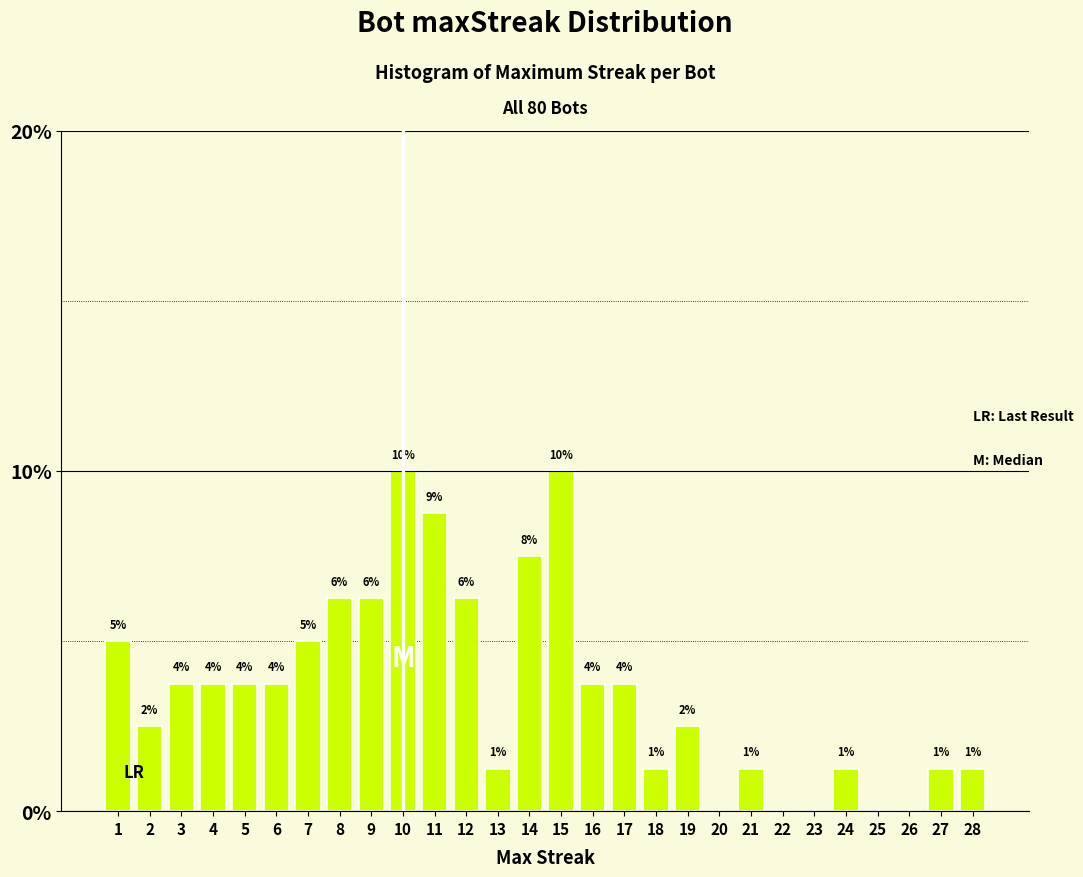

Are the bars horizontal?

No